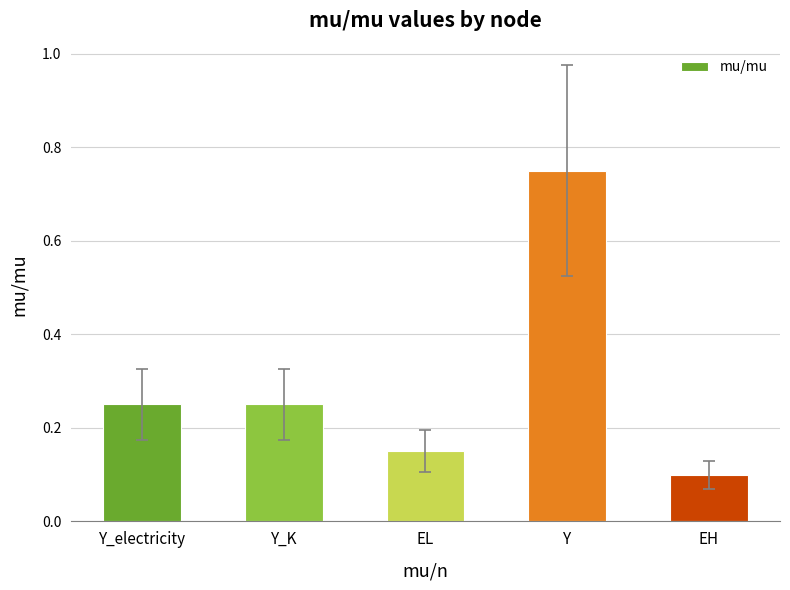

What is the label of the 5th bar from the right?

Y_electricity